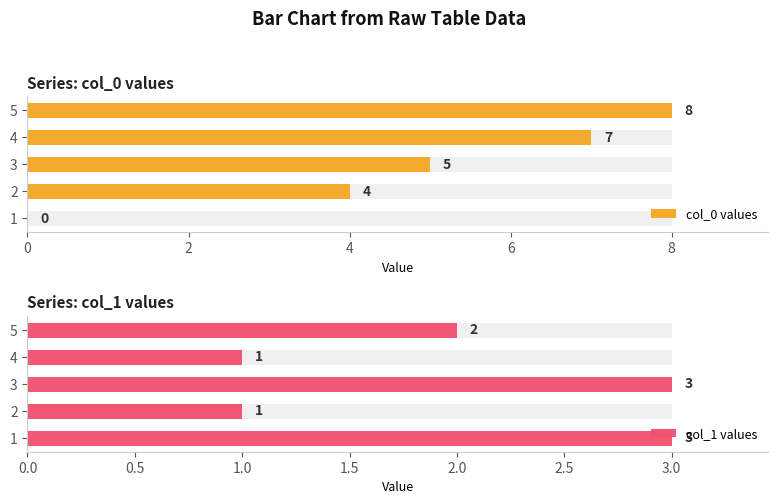

Reading right to left, what are all the values shown in this chart?

col_0 values: 8	7	5	4	0
col_1 values: 2	1	3	1	3